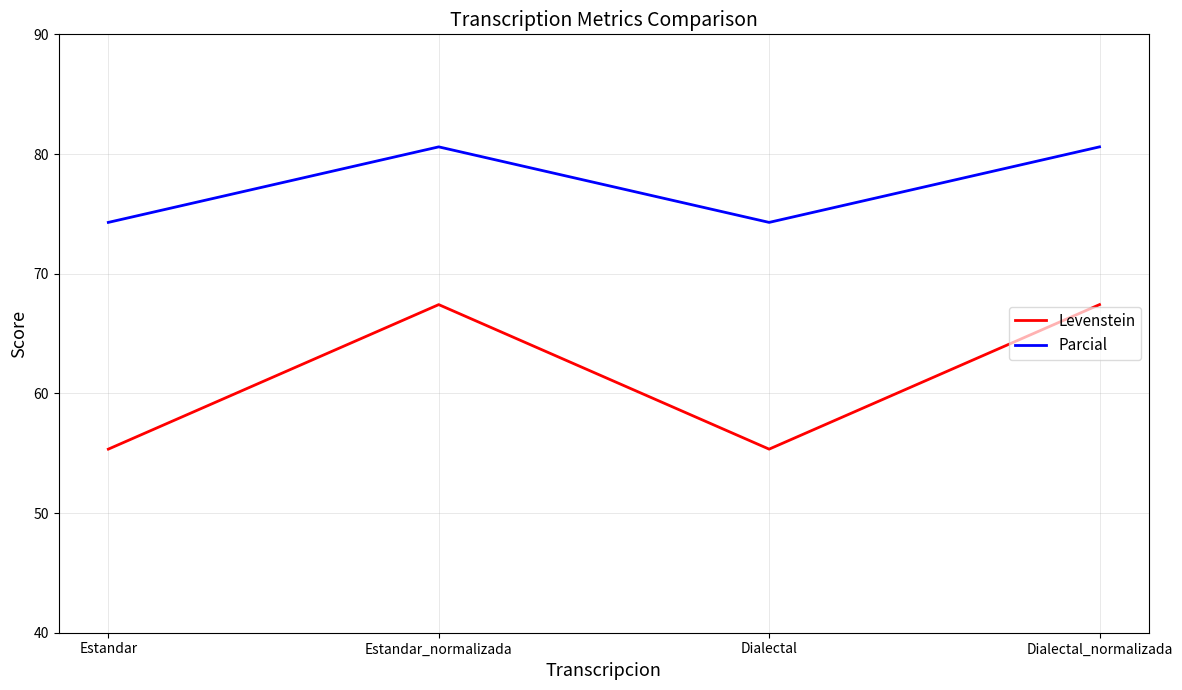

What is the difference between the Levenstein values at Dialectal_normalizada and Dialectal?

12.1